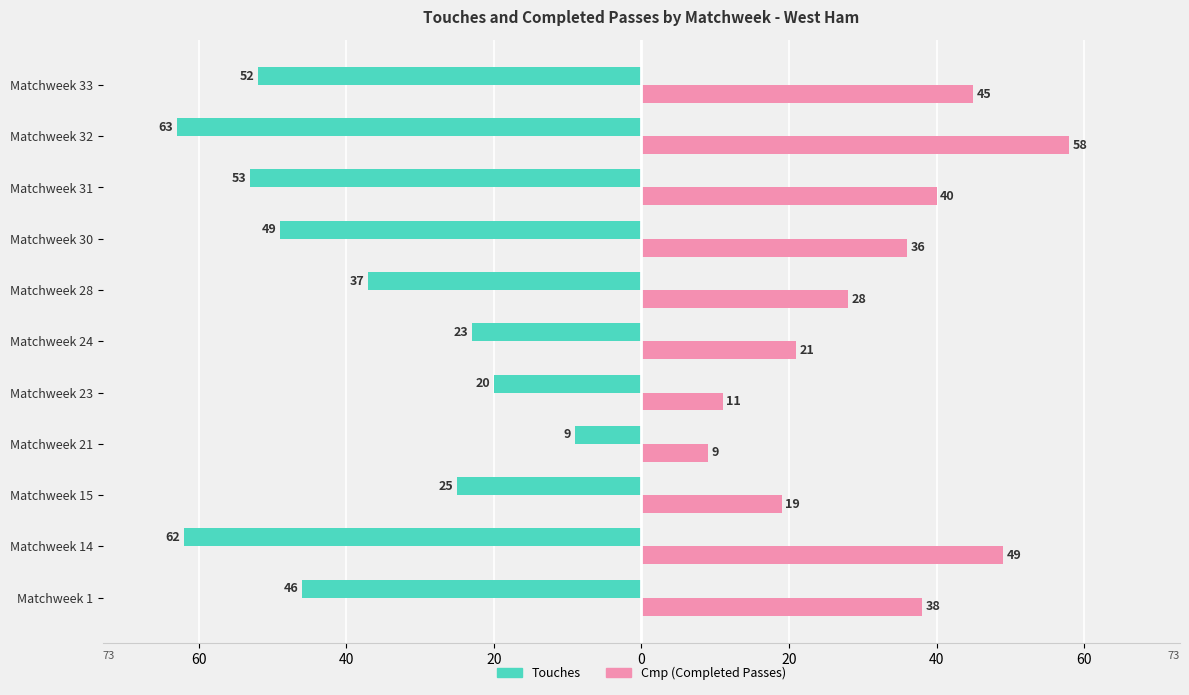

Reading left to right, what are all the values shown in this chart?

Touches: -46	-62	-25	-9	-20	-23	-37	-49	-53	-63	-52
Cmp: 38	49	19	9	11	21	28	36	40	58	45